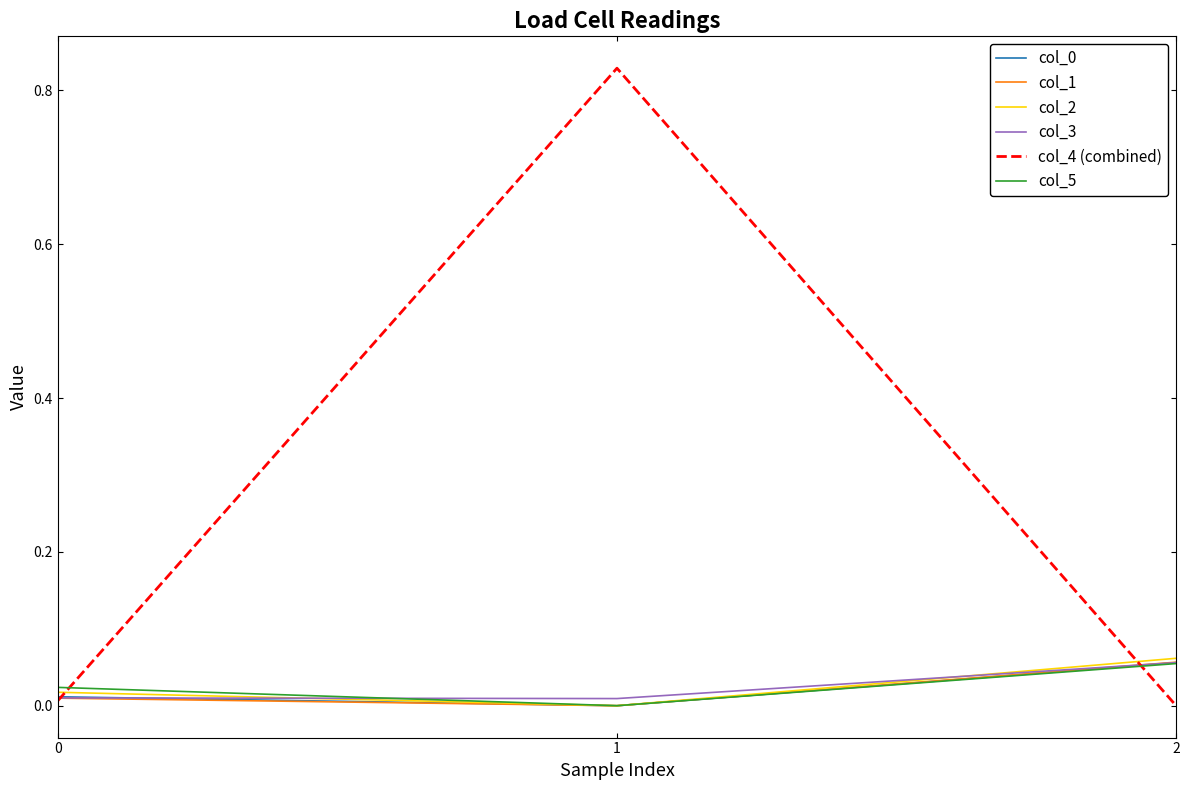

Is it true that col_3 equals 0.0 at 1?

True